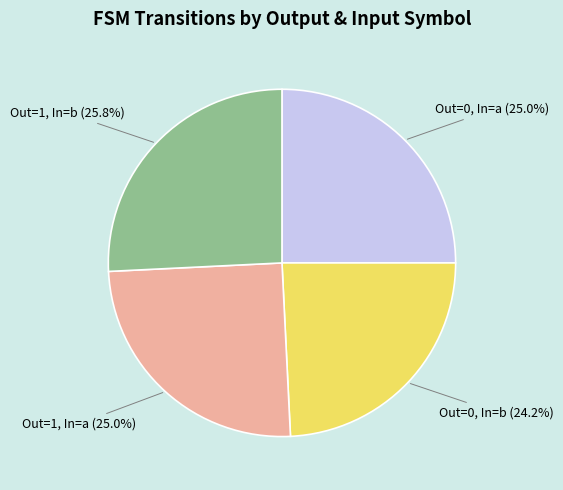

Between Out=0, In=b and Out=1, In=b, which is larger?

Out=1, In=b